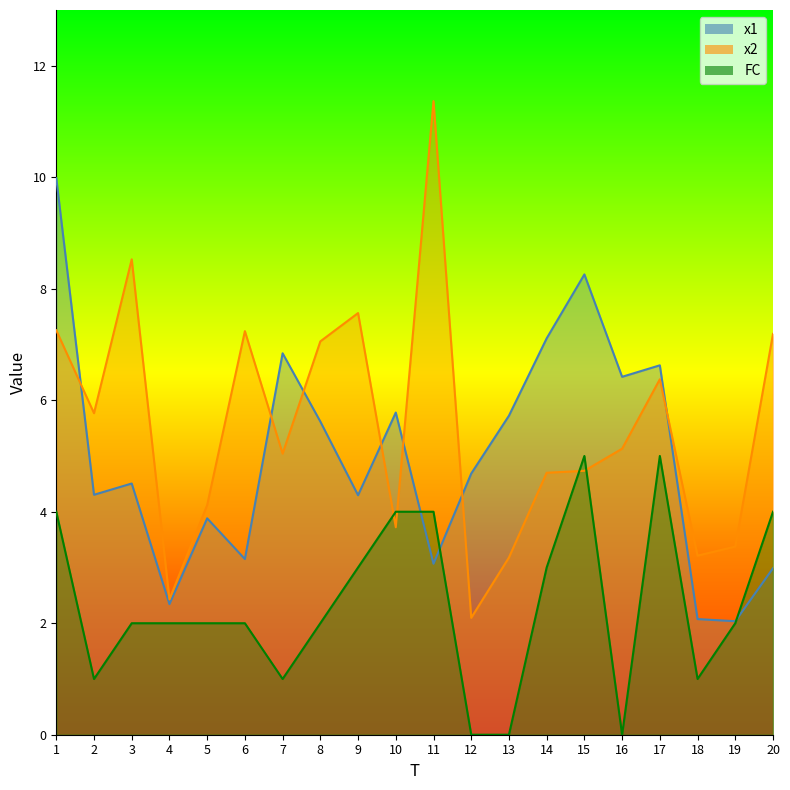

What is the maximum value for FC?

5.0